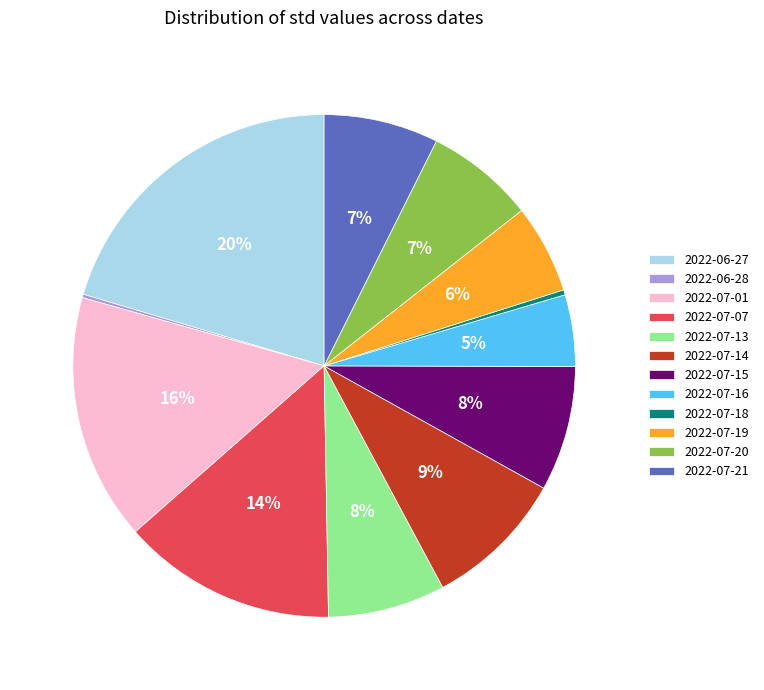

Is it true that 2022-06-27 is 20% of the pie?

True